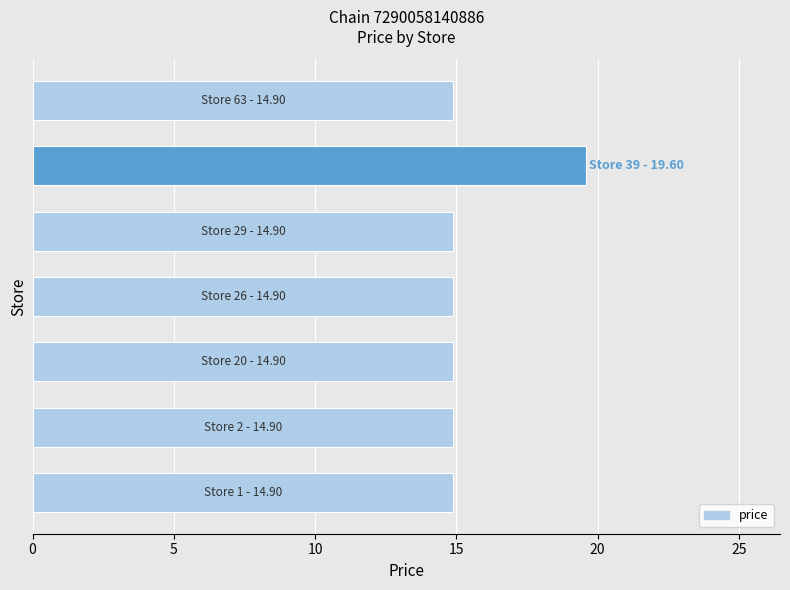

Count the number of categories in the chart.

7